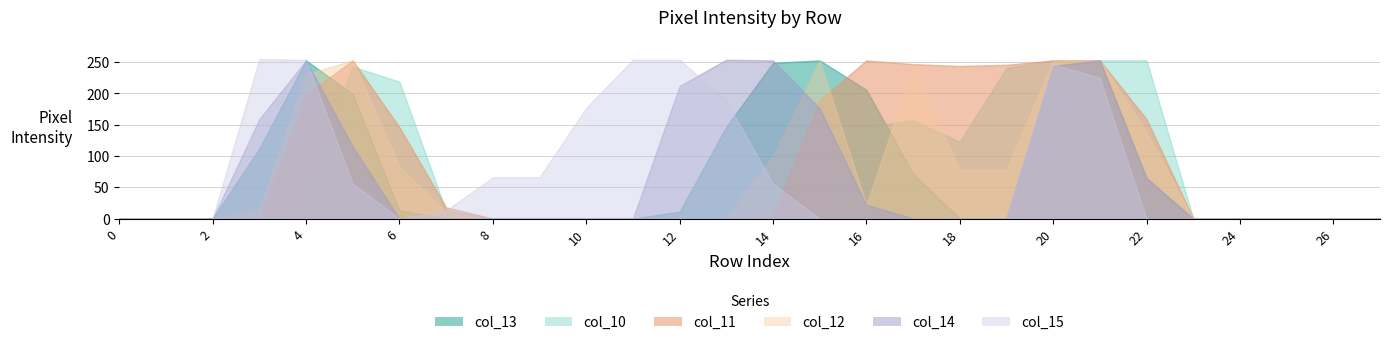

How many values in the col_14 series exceed 0?

11